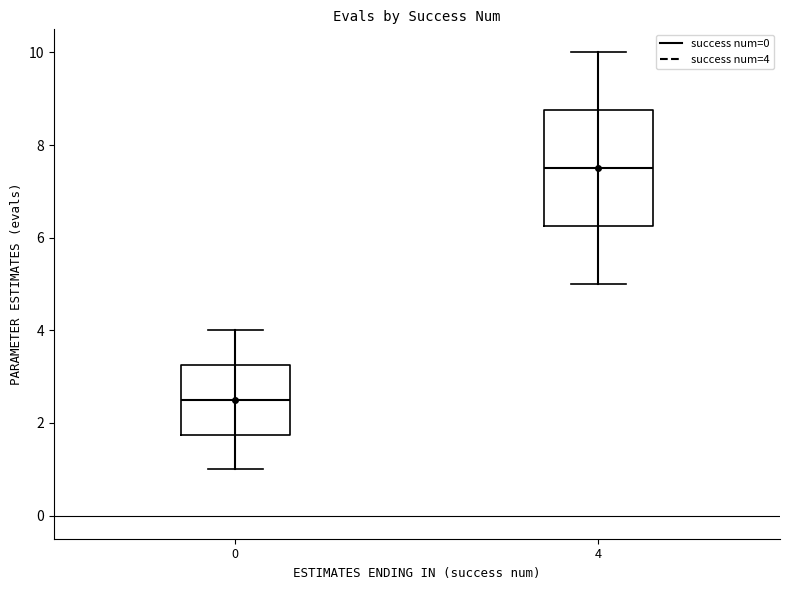

Where does the median line of the box at x = 4 sit on the y-axis? The values are not printed on the chart, so give them approximately, as read against the axis.

7.6